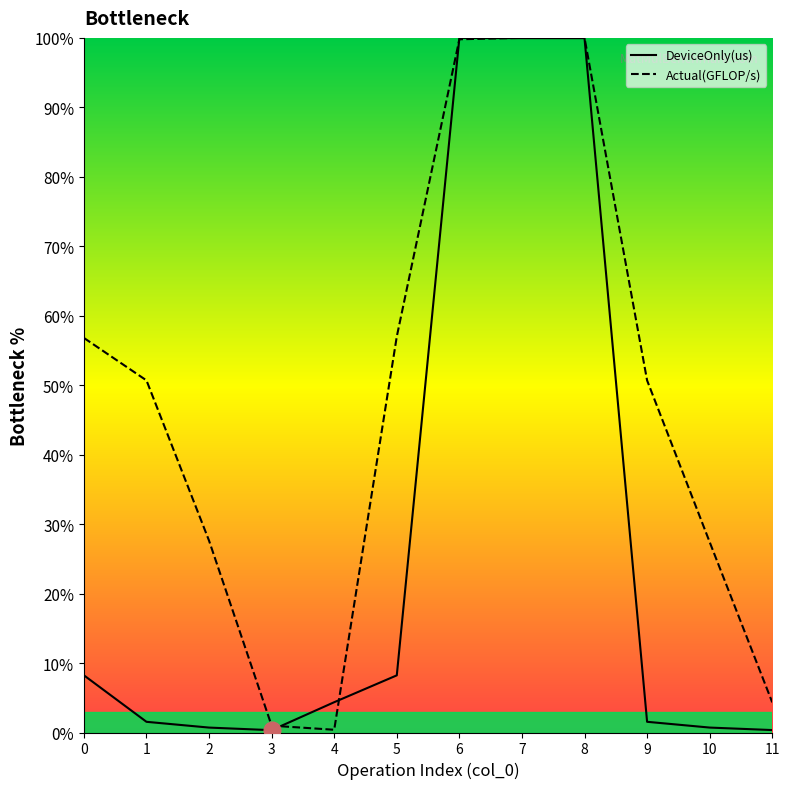

How many times do Actual(GFLOP/s) and DeviceOnly(us) cross each other?

4